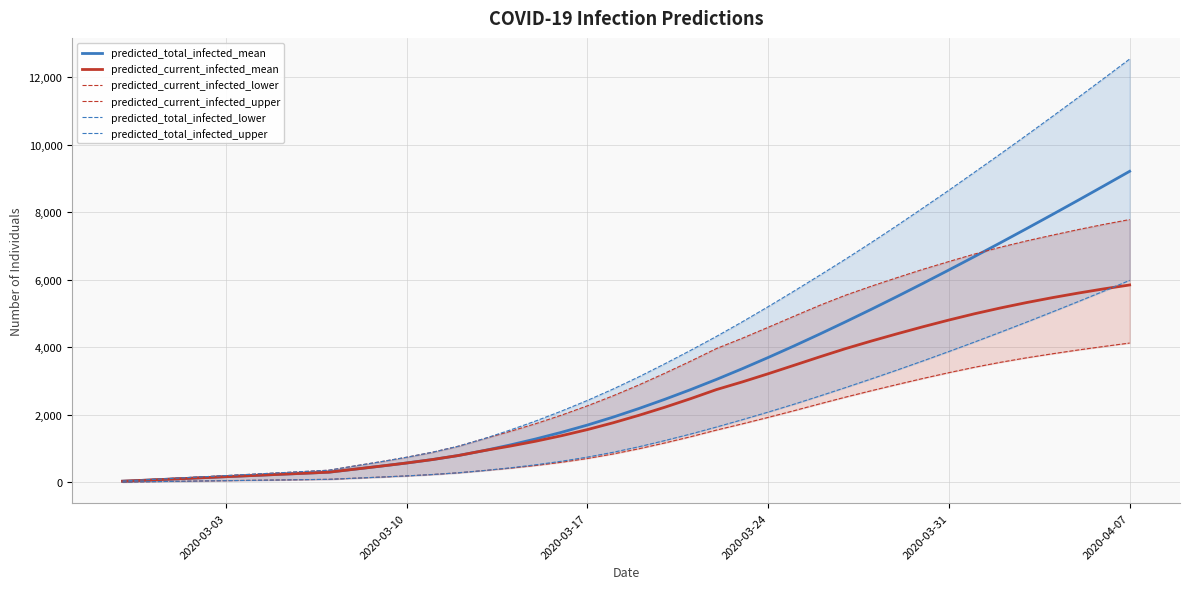

Is this an area chart (filled region under the line)?

No